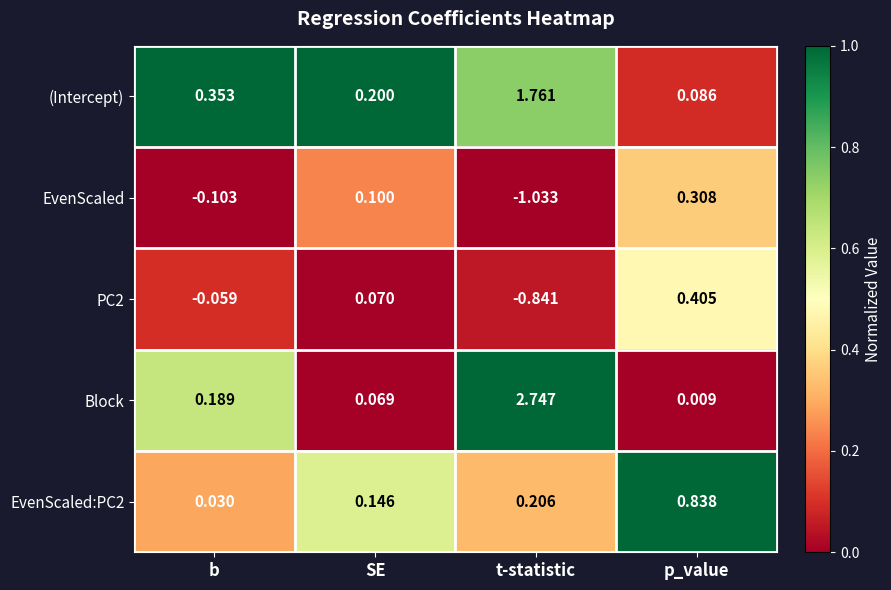

At which category does the chart reach its peak across all series?

t-statistic